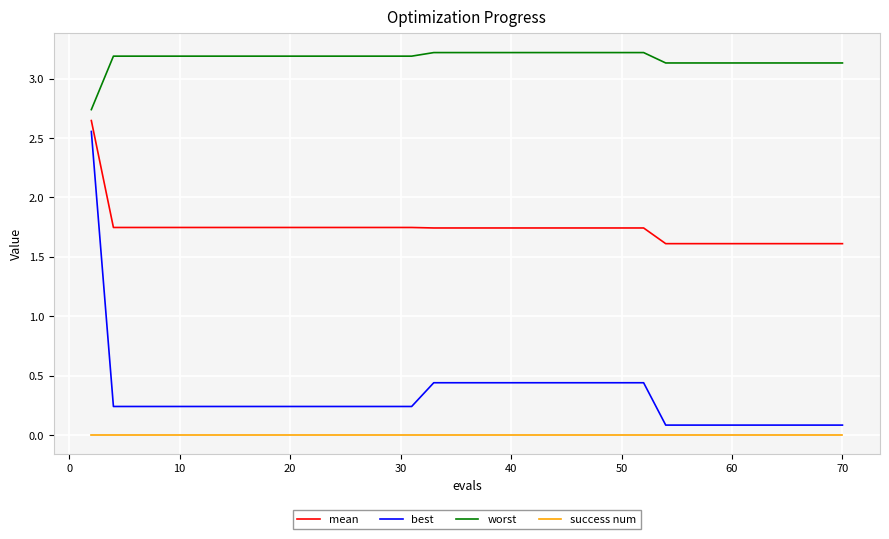

True or false: best and mean intersect in this chart.

False